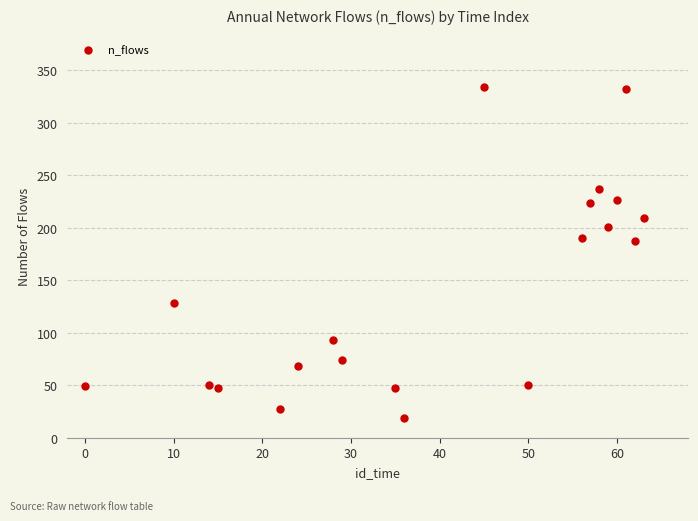

What is the average value?

140